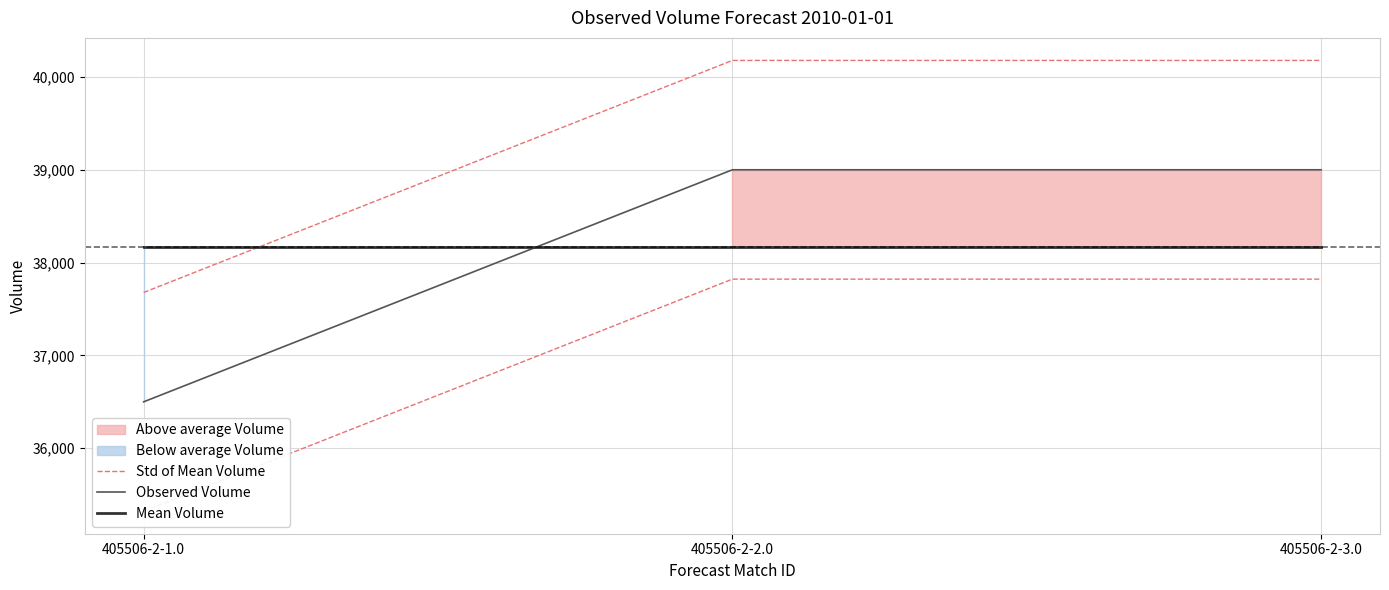

Between 405506-2-2.0 and 405506-2-3.0, which series saw the biggest shift?

Std of Mean Volume